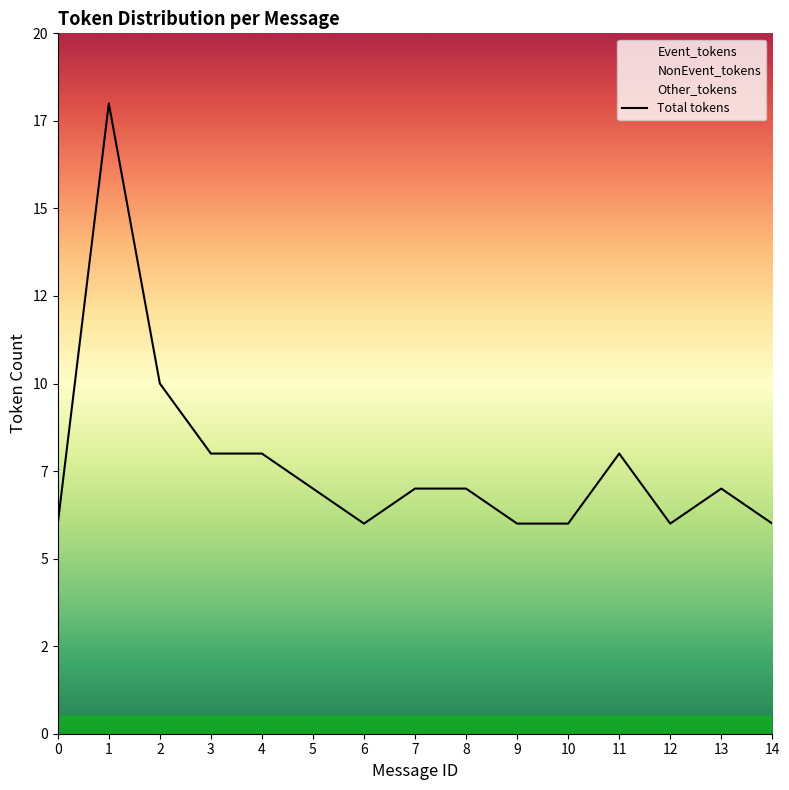

How many series are shown in this chart?

1